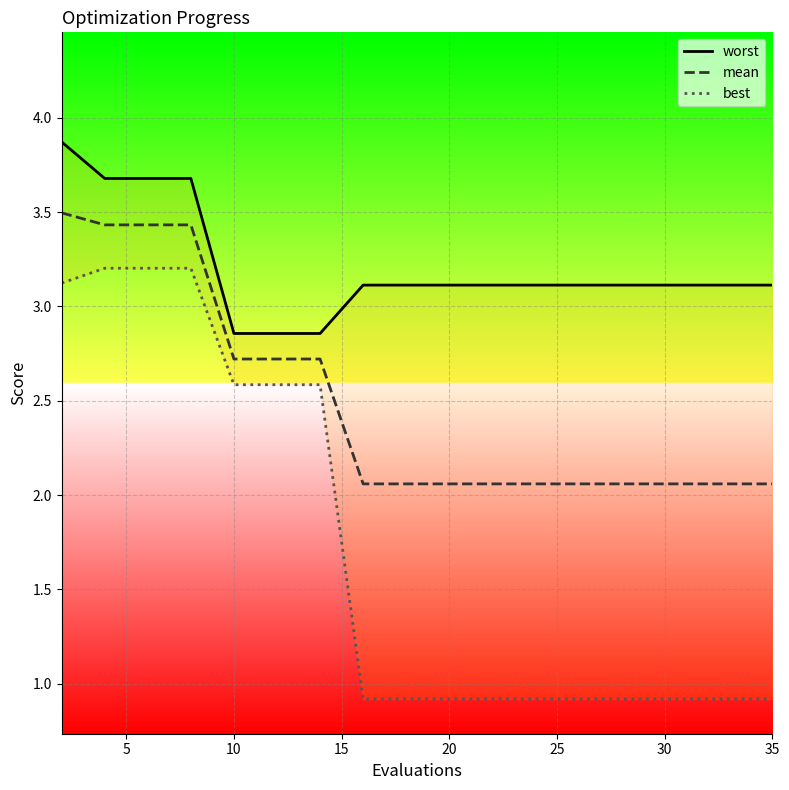

True or false: worst and mean cross at least once.

False